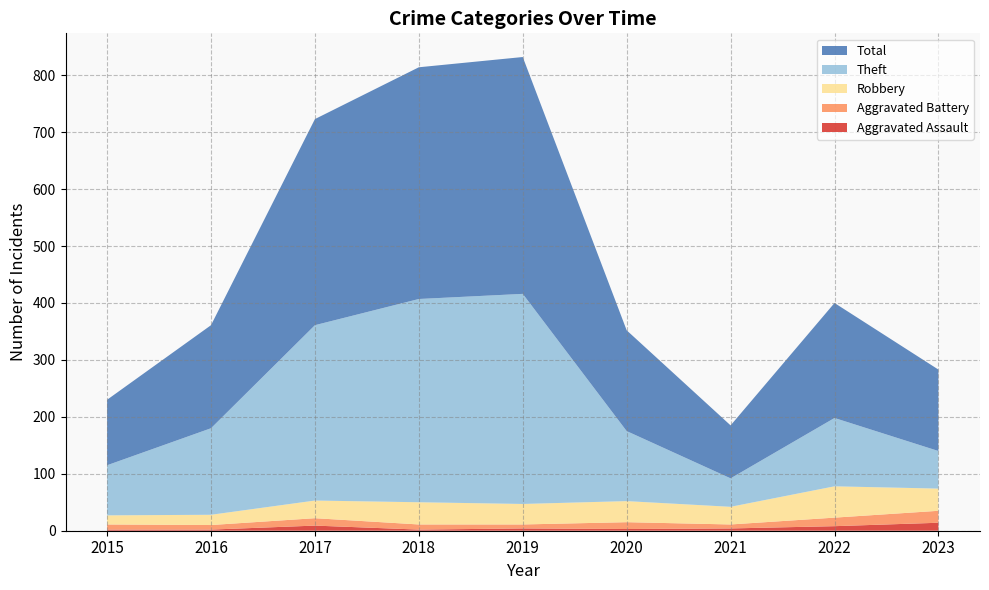

Reading right to left, list all the values displayed in this chart.

Aggravated Assault: 14	8	4	3	4	2	9	2	2
Aggravated Battery: 21	15	7	12	7	9	13	8	9
Robbery: 39	55	31	37	36	39	31	18	16
Theft: 66	120	50	123	369	357	308	152	88
Total: 143	202	93	177	416	407	362	181	115